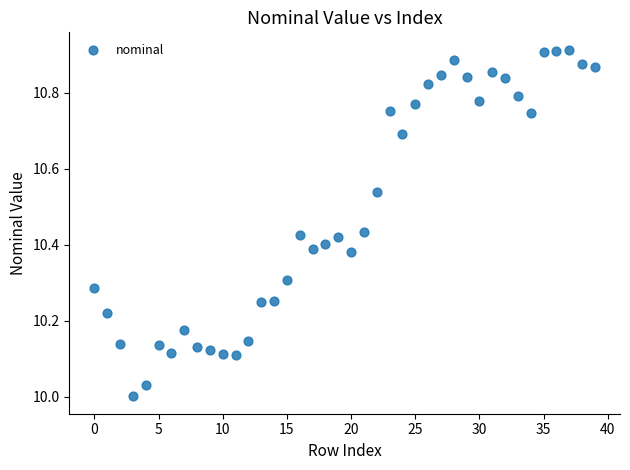

What is the range of Y values (max minus min)?

0.9